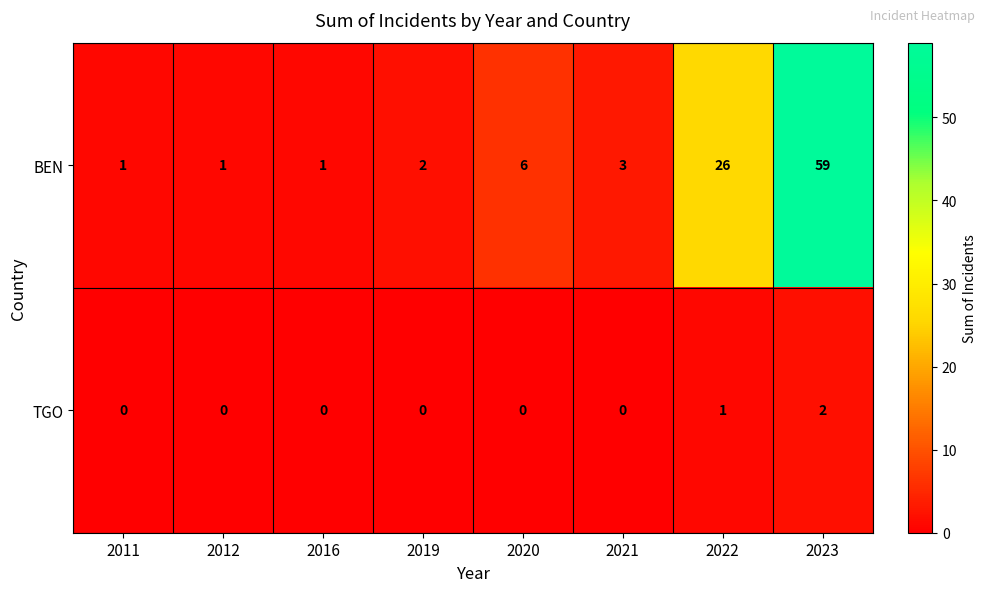

At which label is BEN closest to 30?

2022